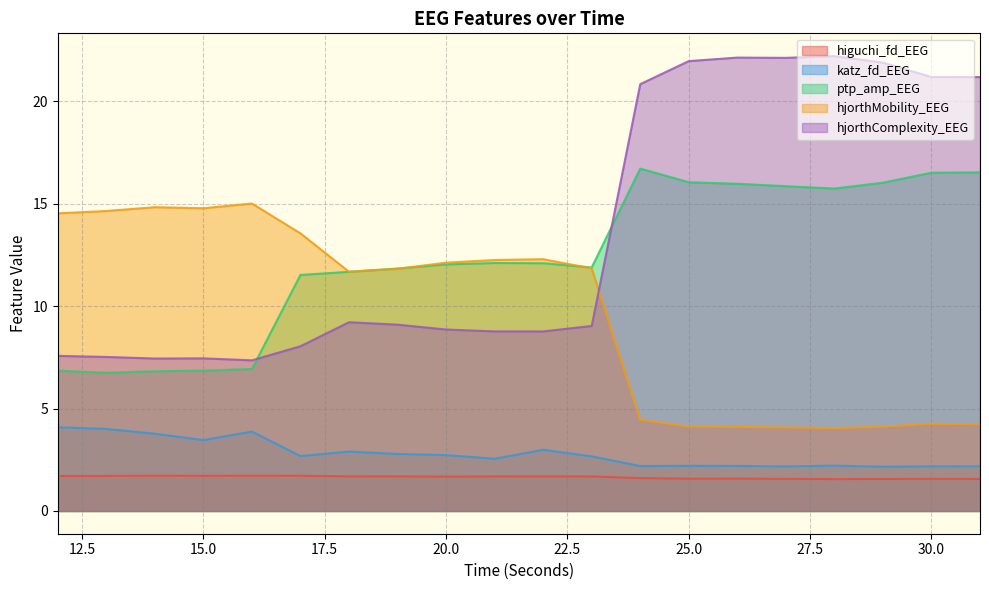

Is the value of ptp_amp_EEG at 15 greater than the value of hjorthComplexity_EEG at 21?

No